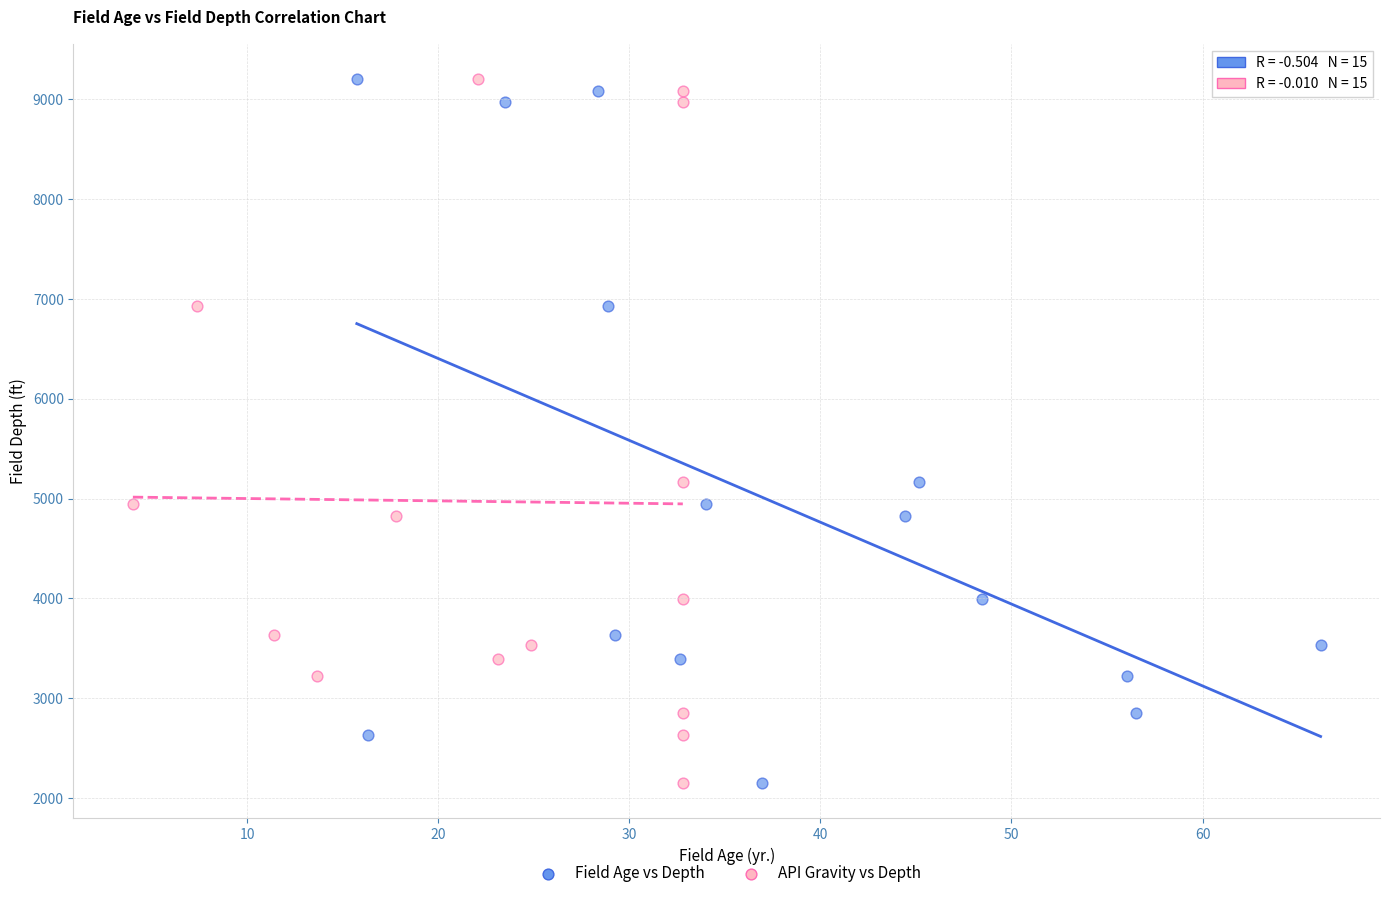

What are all the series names shown in the legend?

Field Age vs Depth, API Gravity vs Depth